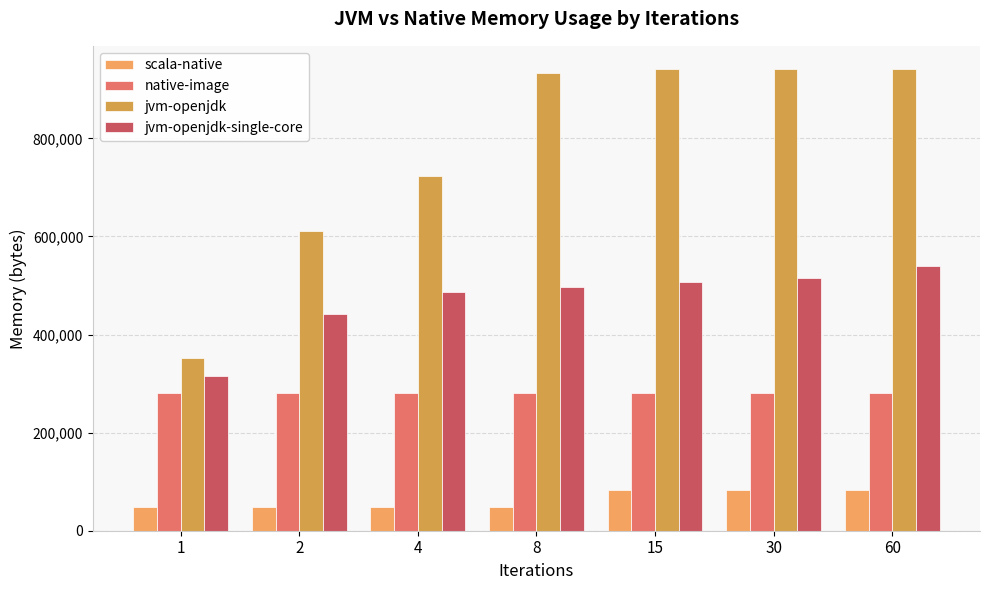

What is the value of the scala-native bar at the 1st from the left?

48056